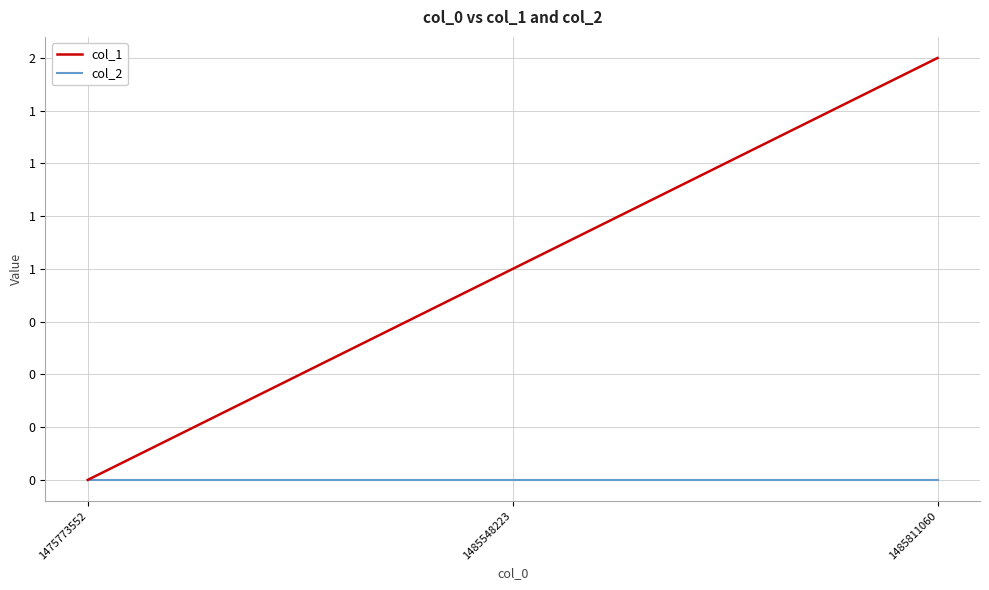

What are all the series names shown in the legend?

col_1, col_2